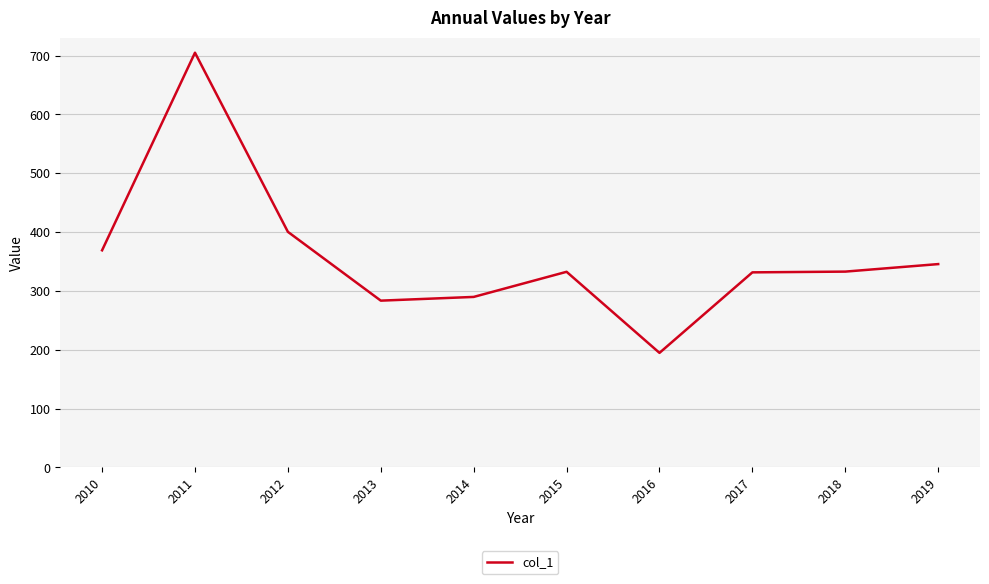

What is the sum of the values at 2018 and 2012?

733.3